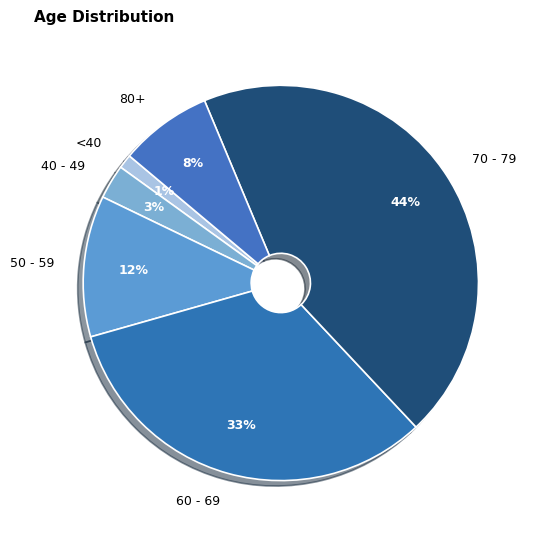

How many segments does this pie chart have?

6